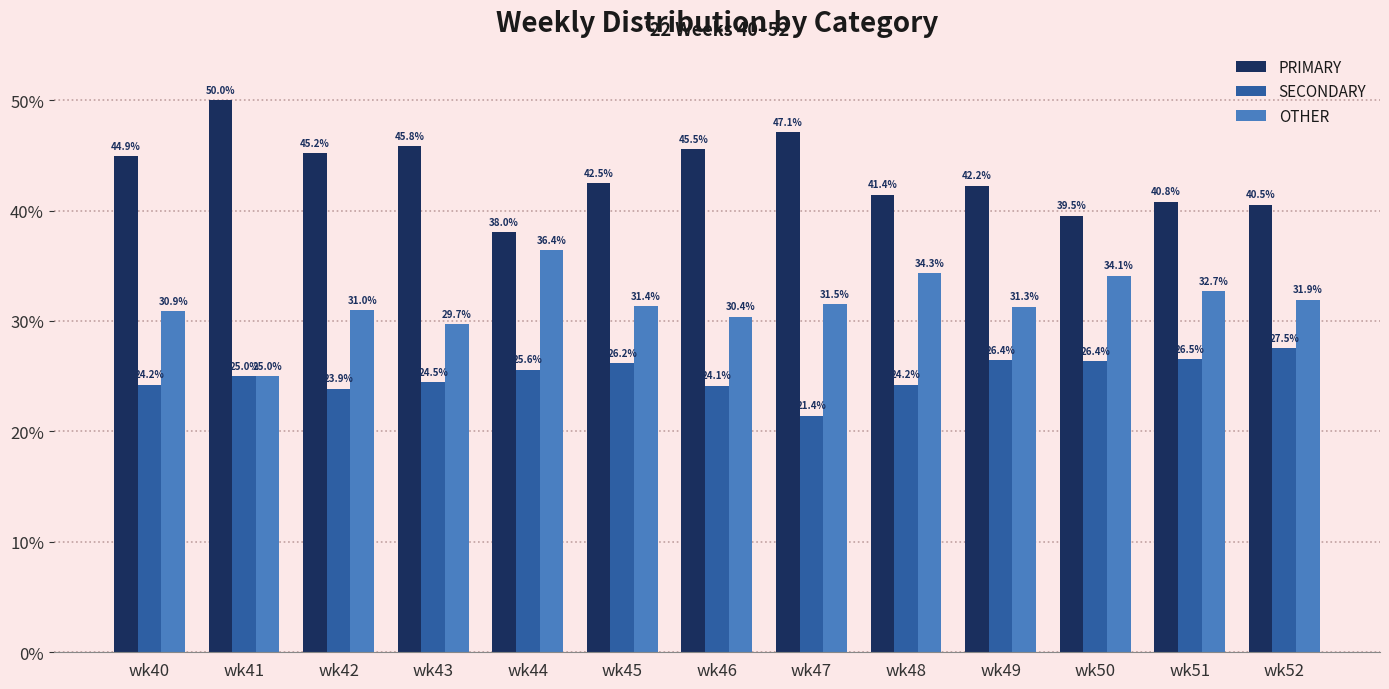

True or false: OTHER has a value of 44.7 at wk51.

False